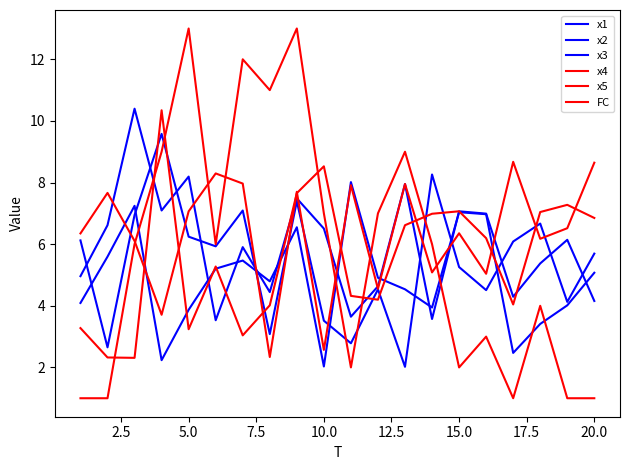

Is this an area chart (filled region under the line)?

No